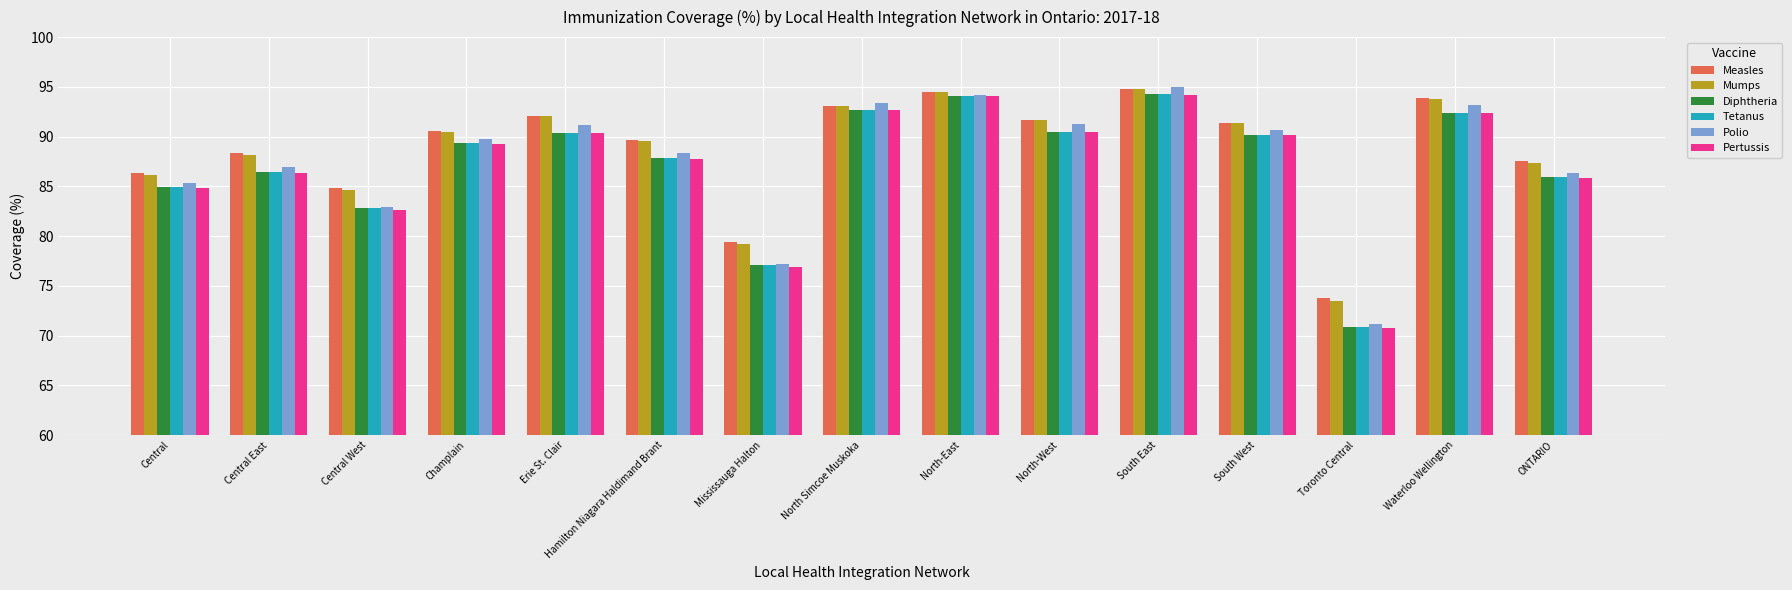

What is the total value across all series at Waterloo Wellington?

558.1